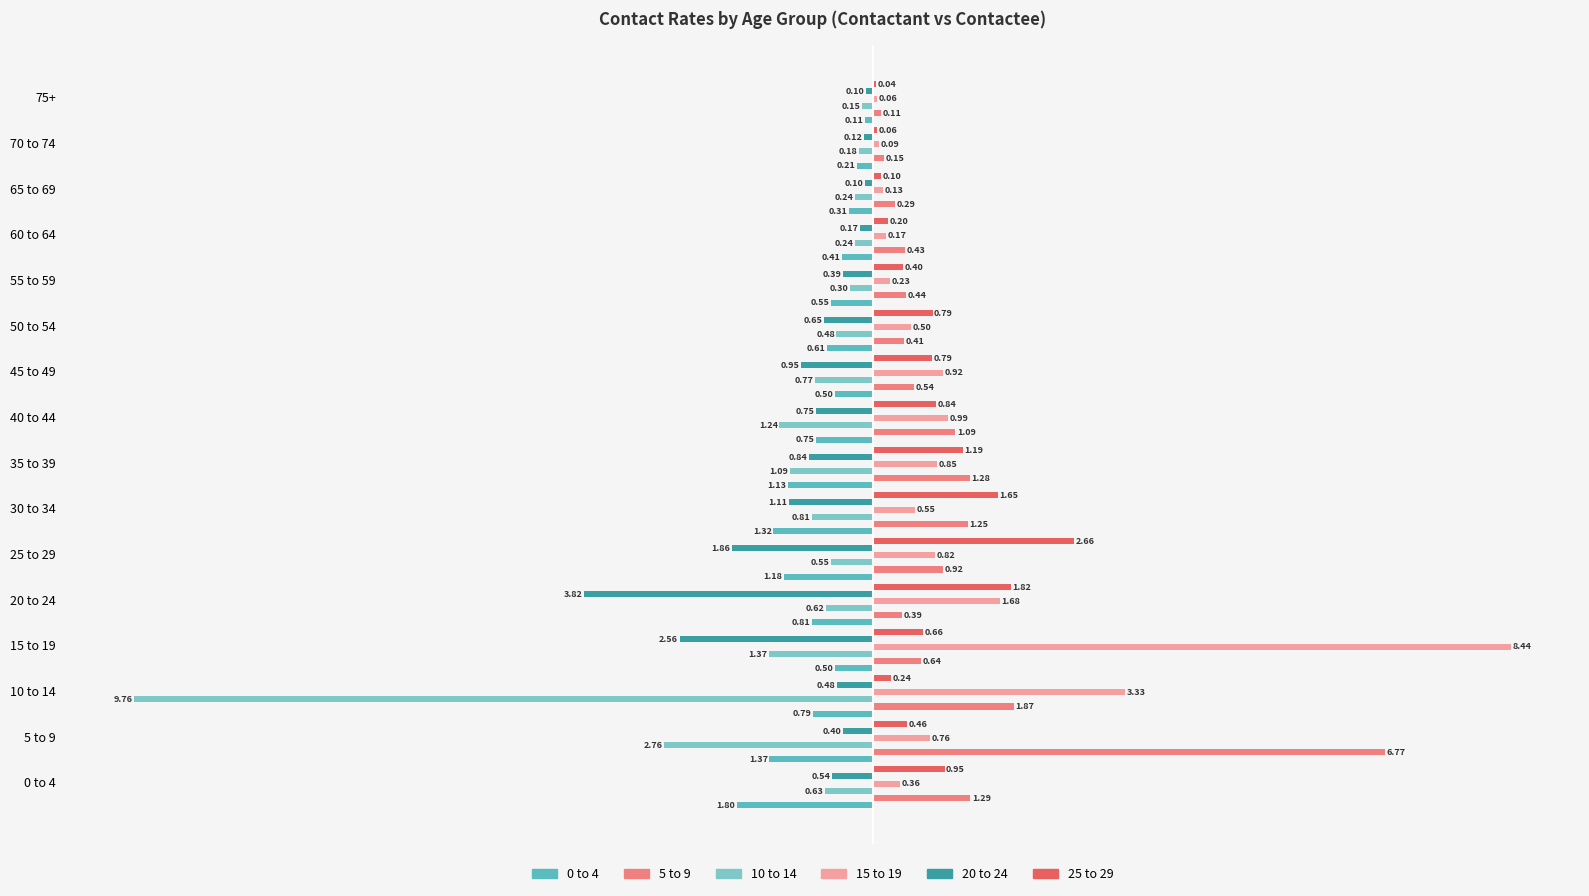

What is the sum of all 20 to 24 values?

-14.8